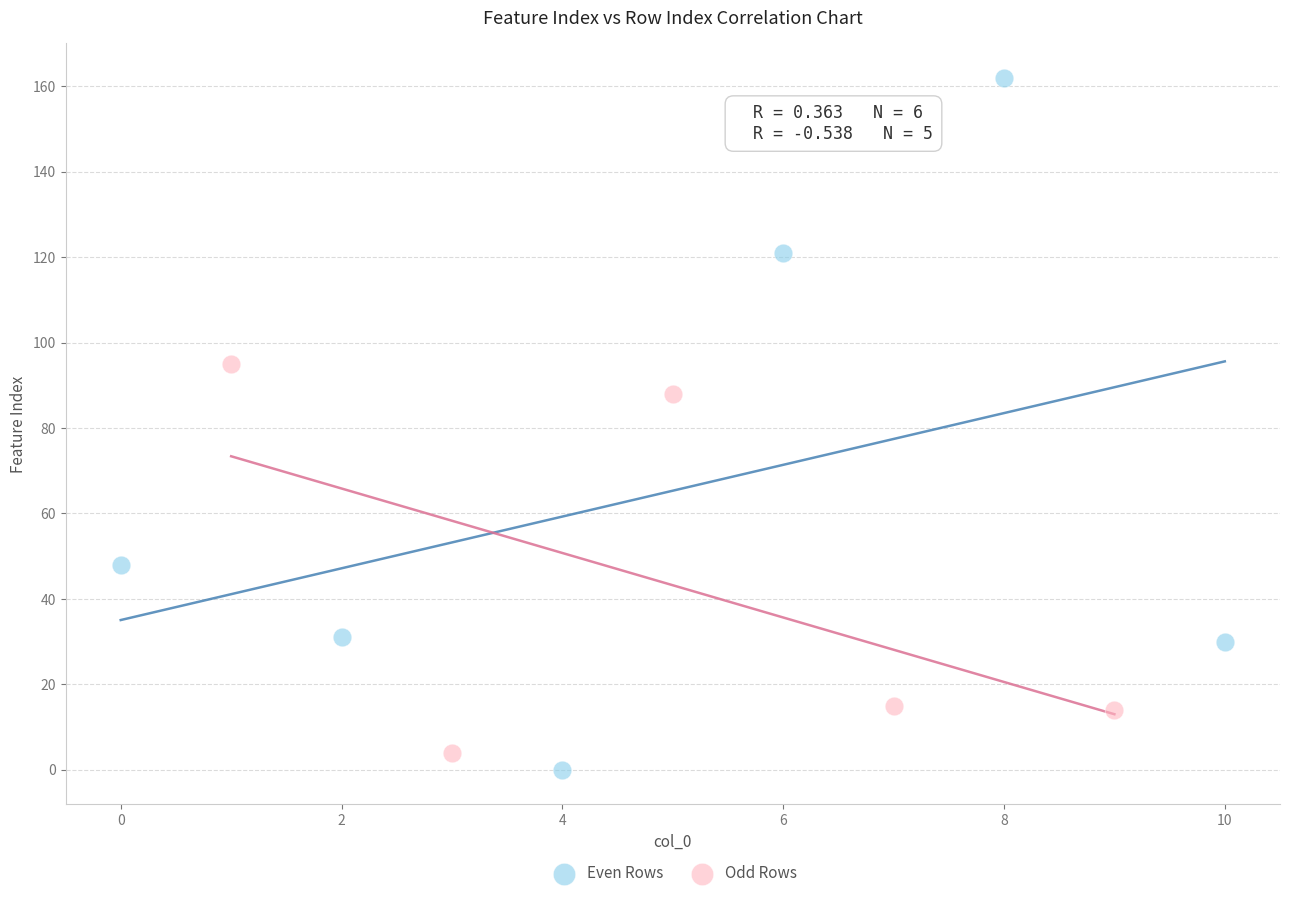

Which series has the largest Y range (max minus min)?

Even Rows